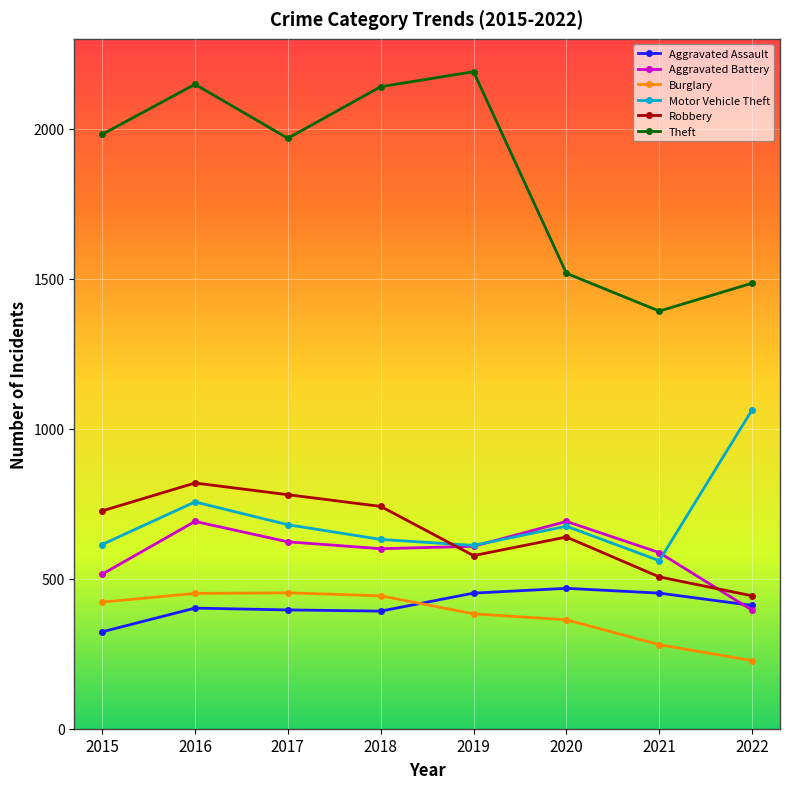

Which series changed the most between 2018 and 2022?

Theft